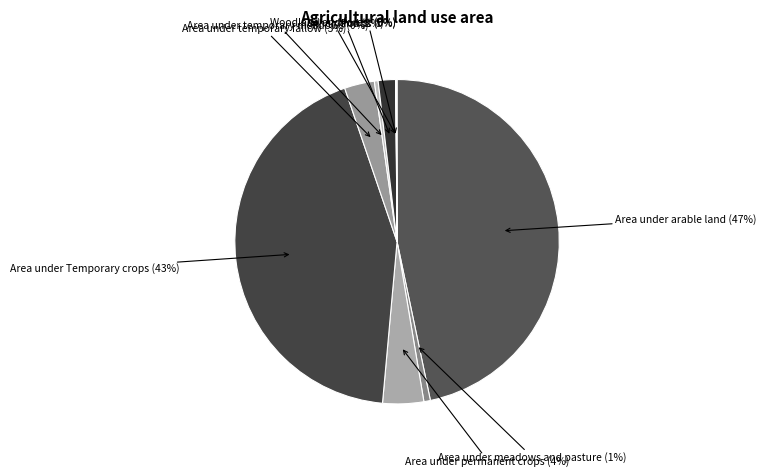

Is Other land the majority of the pie?

No